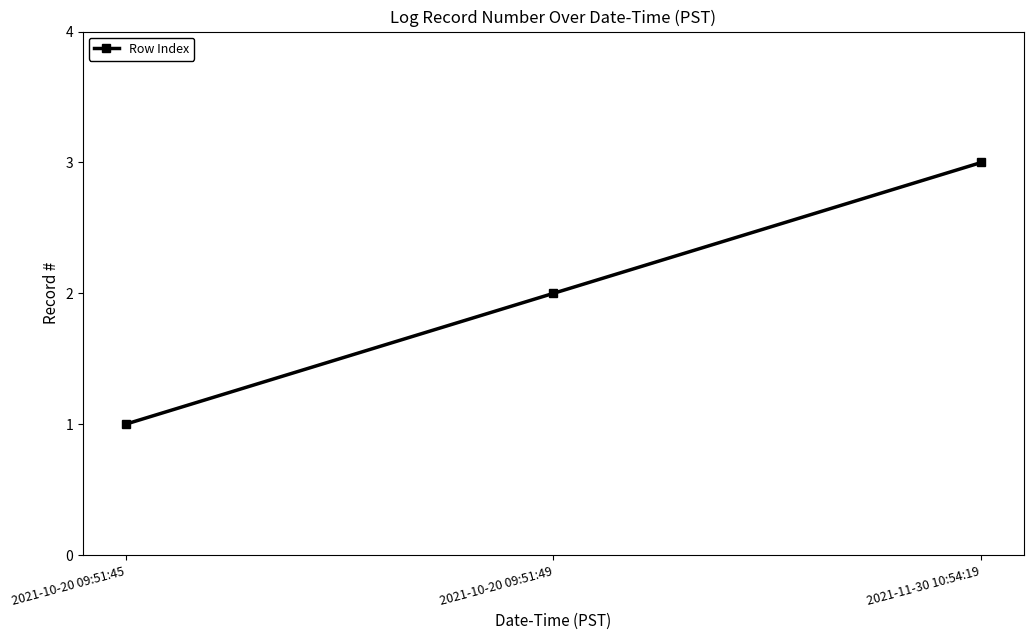

Does the chart display data point markers on the line(s)?

Yes